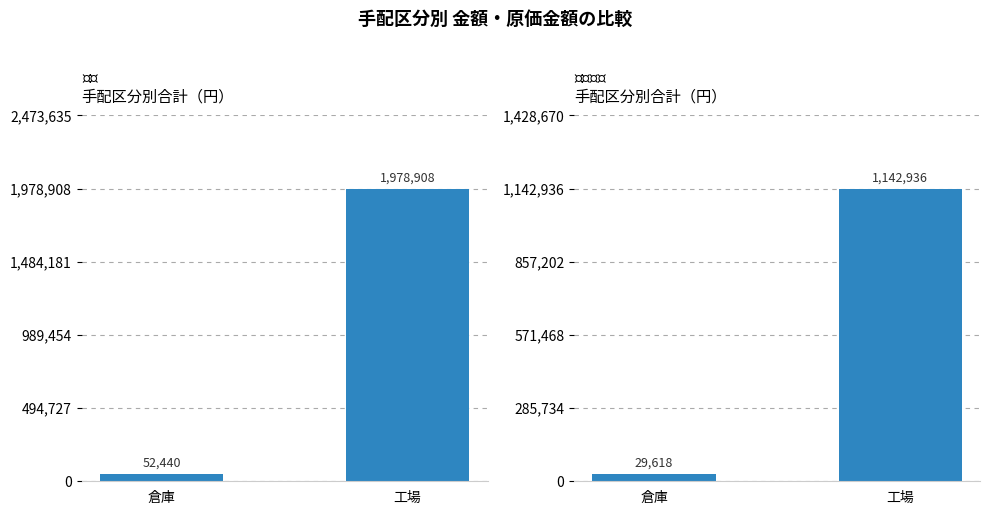

How many categories are shown in the chart?

2